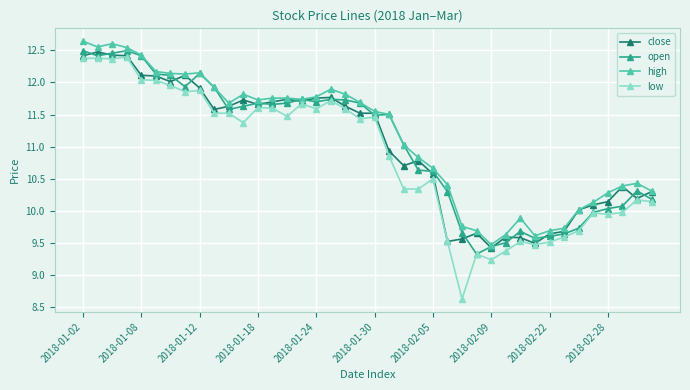

How many data points in open are less than 11?

17